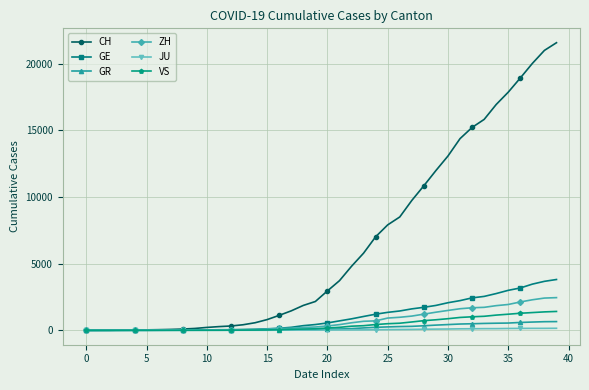

What is the value of the JU point at the 21st from the left?

25